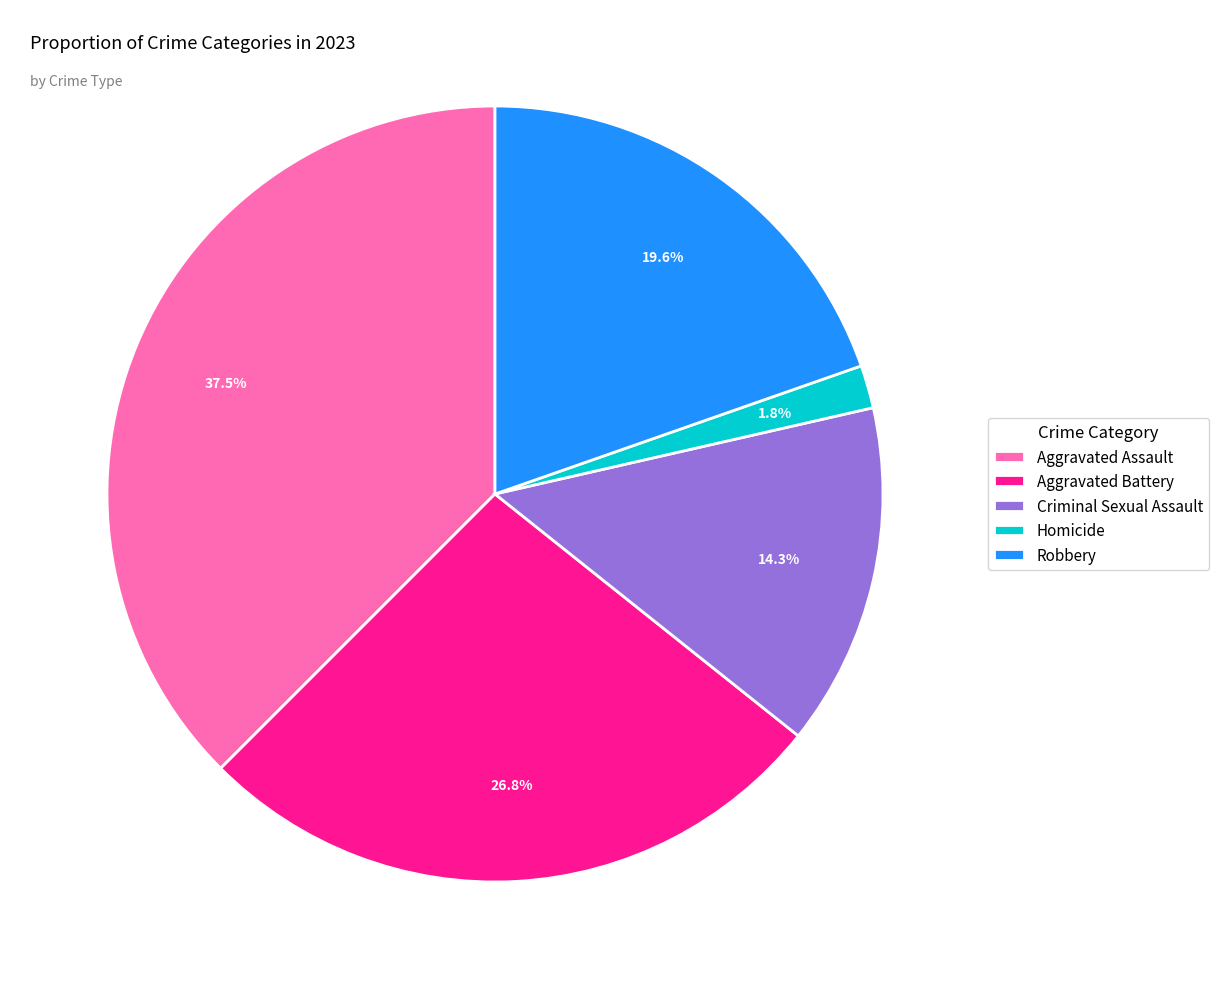

Approximately how many times larger is the value at Homicide compared to Criminal Sexual Assault?

0.1